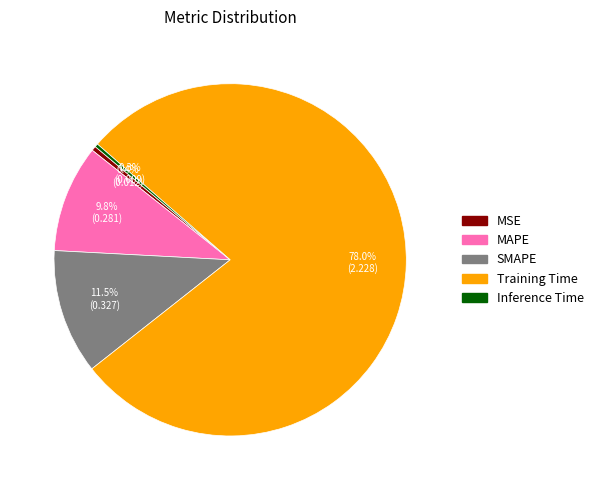

What percentage do SMAPE and MAPE together represent?

21.3%